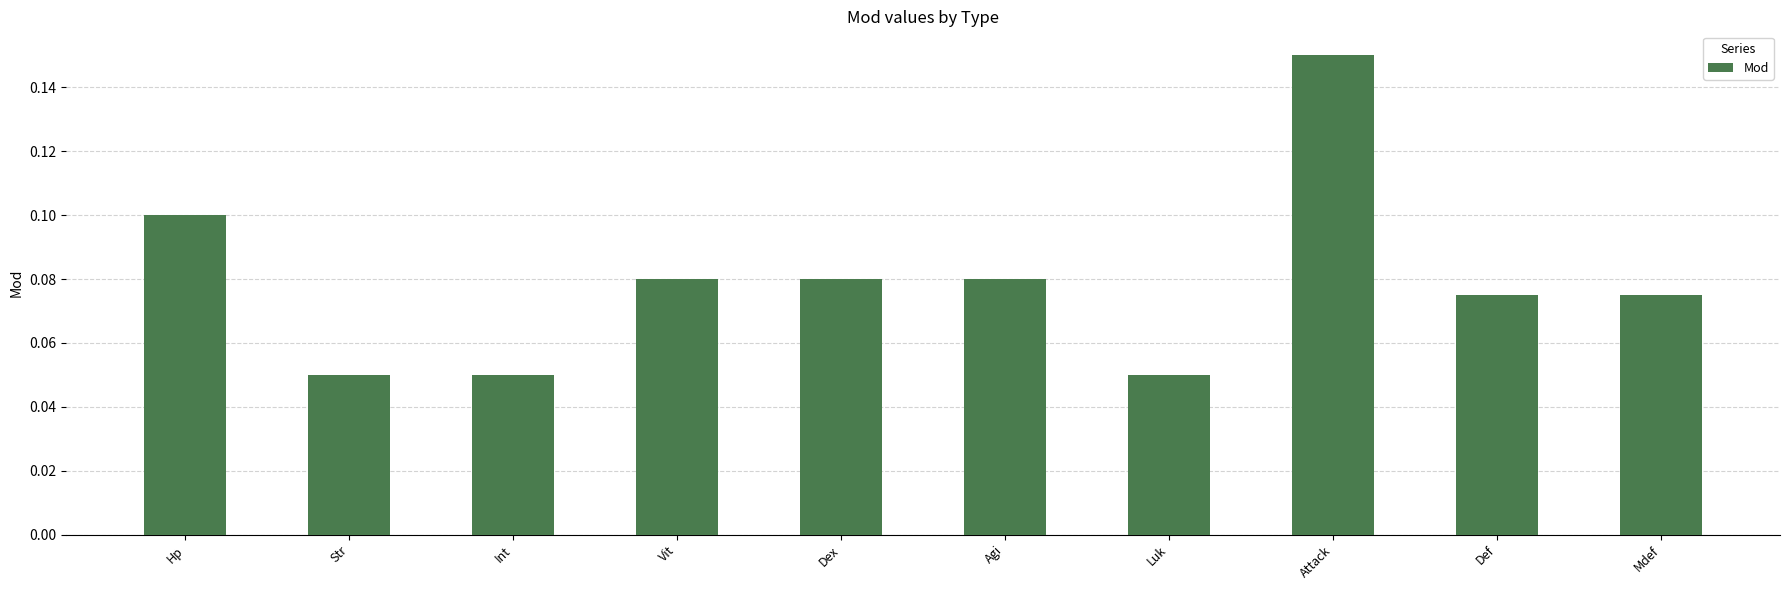

The chart shows a value of 0.2 at Hp. True or false?

False